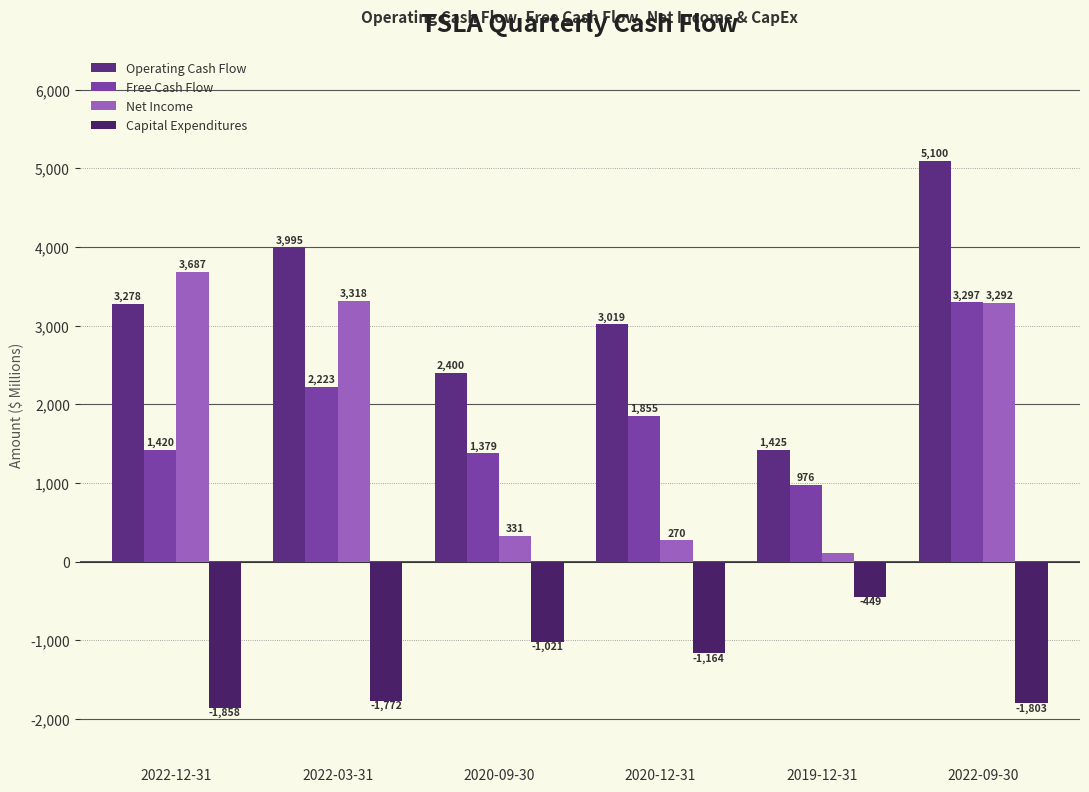

Rank the series at 2022-12-31 from highest to lowest value.

Net Income, Operating Cash Flow, Free Cash Flow, Capital Expenditures